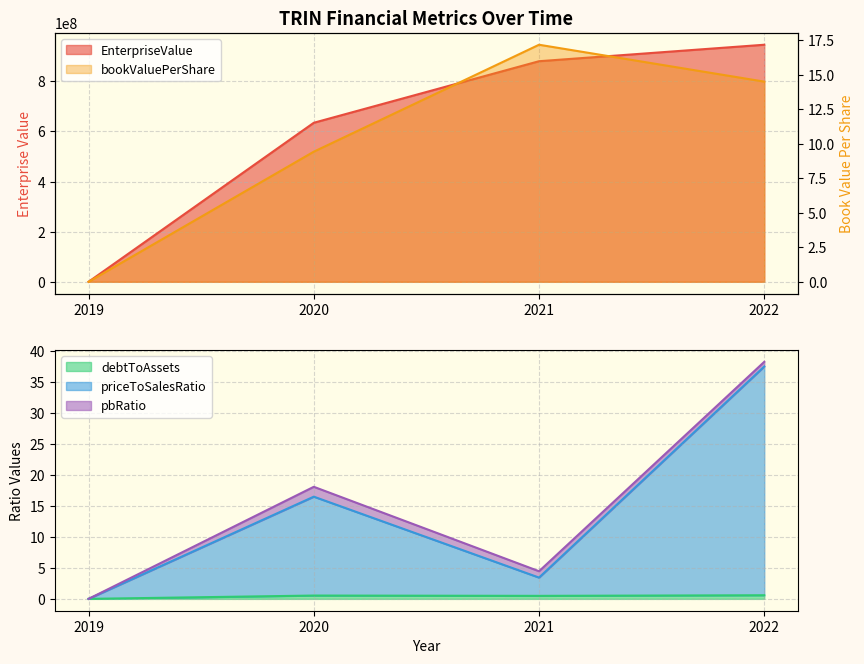

At which category is the sum across all series the highest?

2022